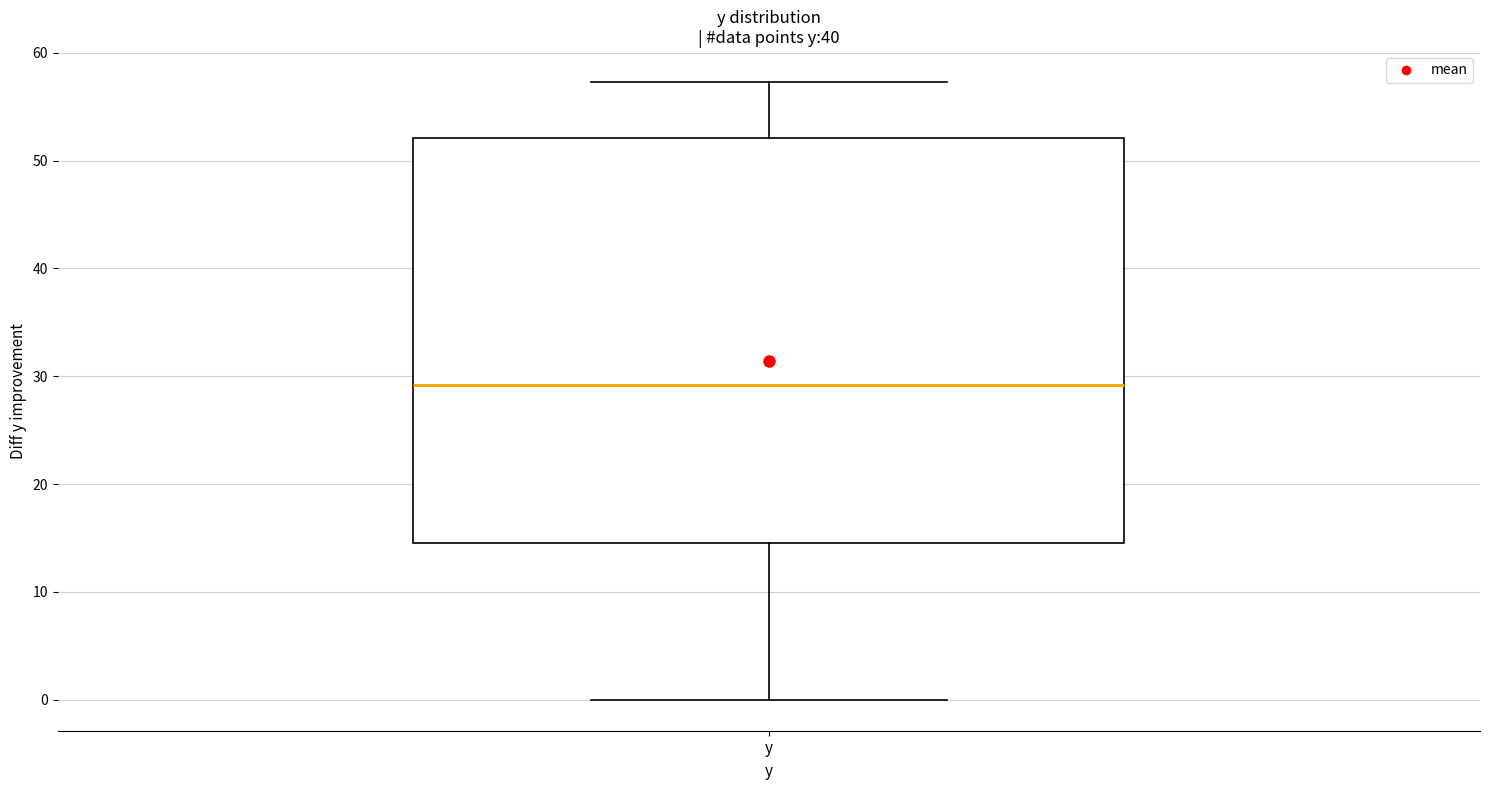

Transcribe this box plot: give where the median line is, the range the box spans, and where the two whiskers end, as read against the y-axis. The values are not printed on the chart, so give them approximately, as read against the axis.

median 29, box 15 to 52, whiskers 0 to 57